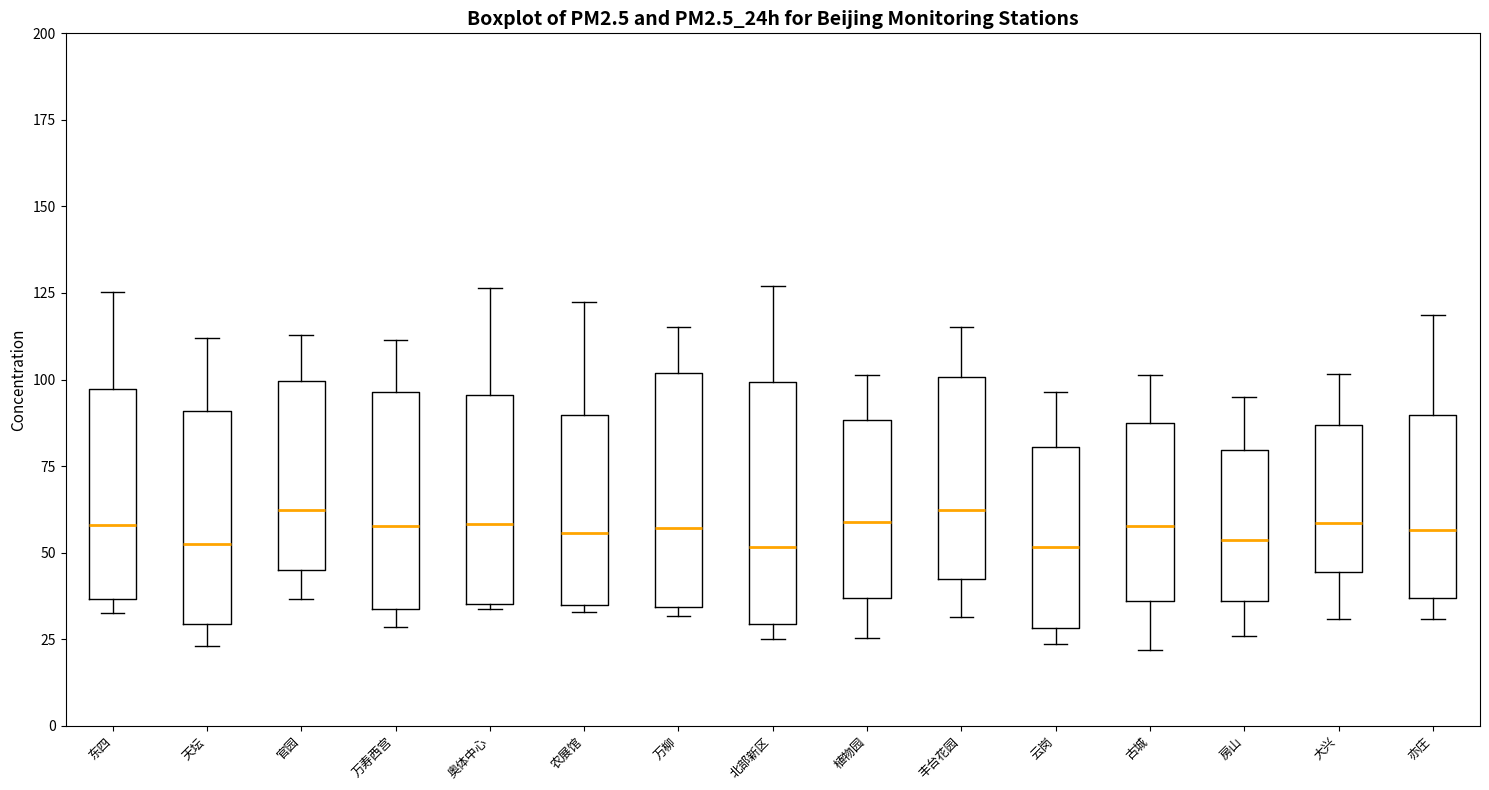

Where is the upper edge of the box for 植物园 on the y-axis? The values are not printed on the chart, so give them approximately, as read against the axis.

90